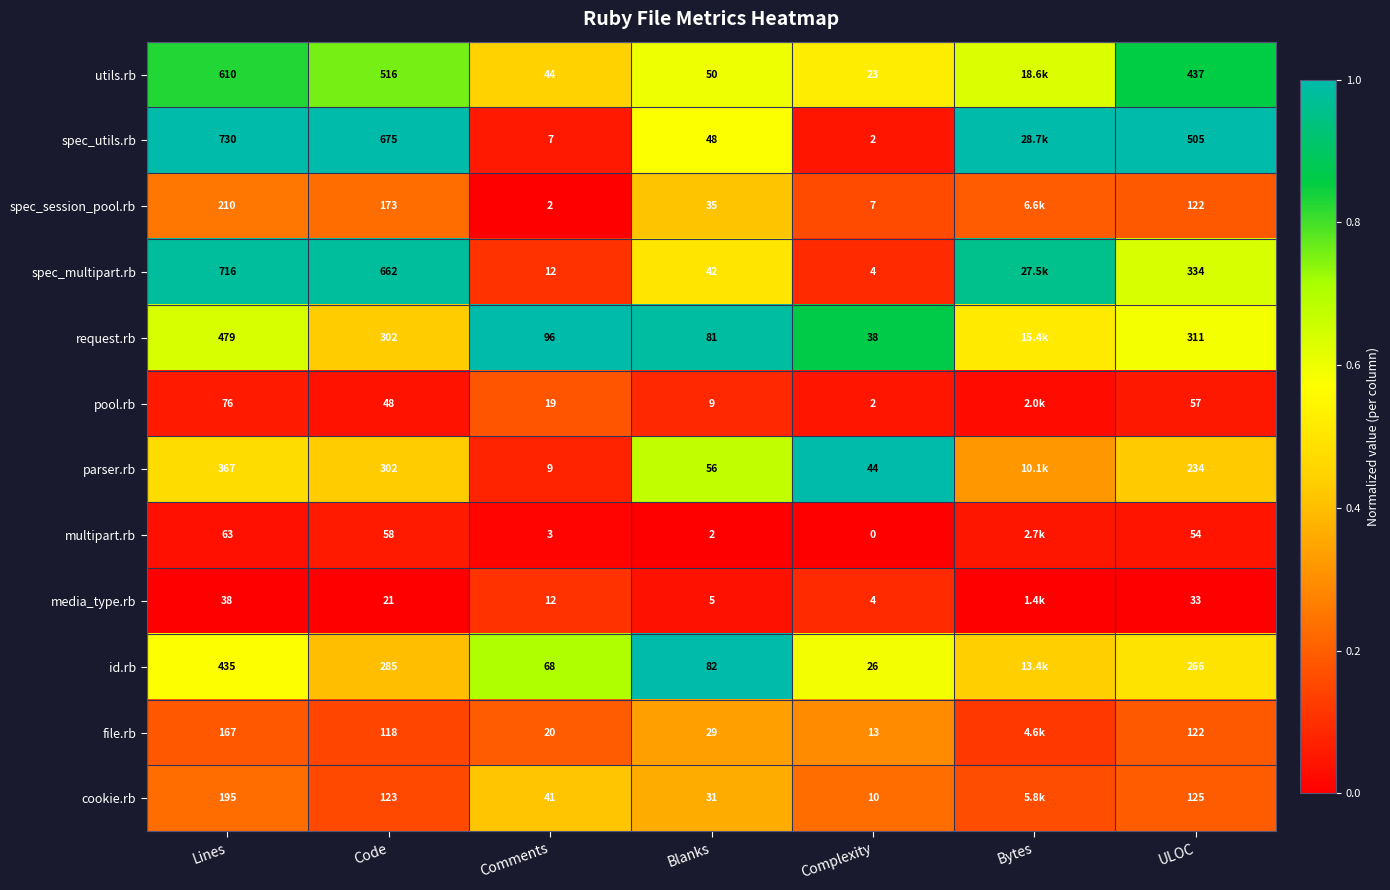

At Blanks, list the series in order from largest to smallest.

id.rb, request.rb, parser.rb, utils.rb, spec_utils.rb, spec_multipart.rb, spec_session_pool.rb, cookie.rb, file.rb, pool.rb, media_type.rb, multipart.rb